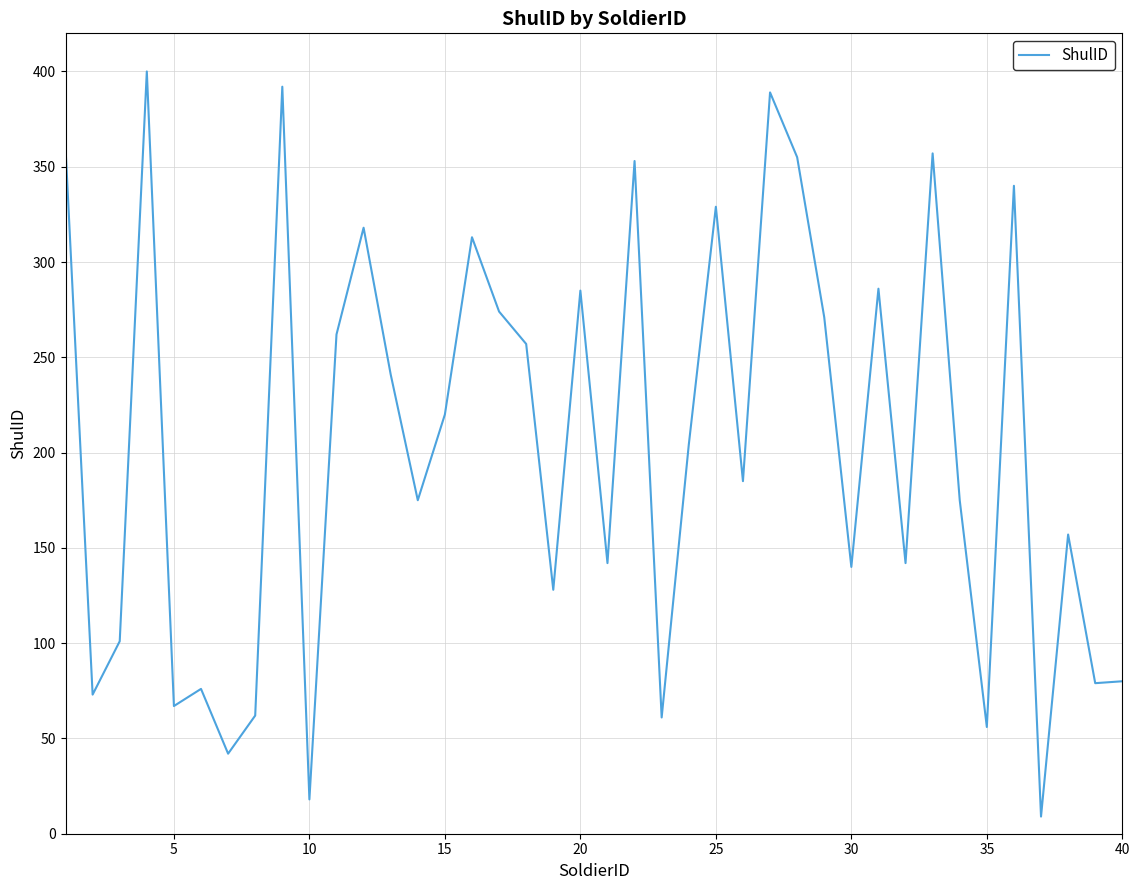

What is the maximum value shown in the chart?

400